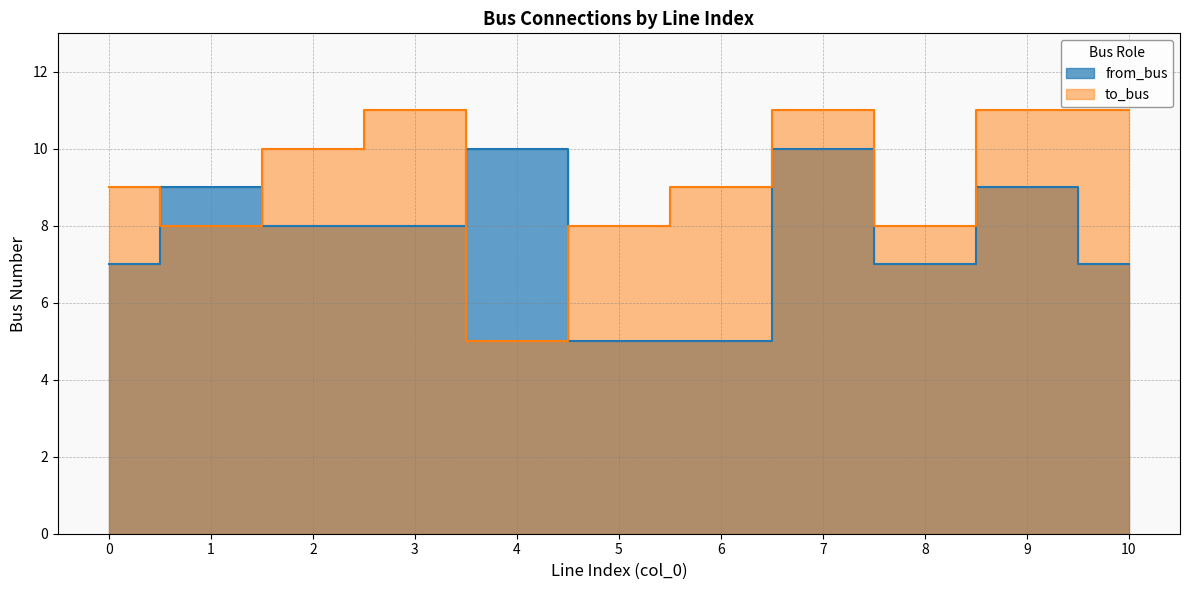

How many lines are shown in the chart?

2